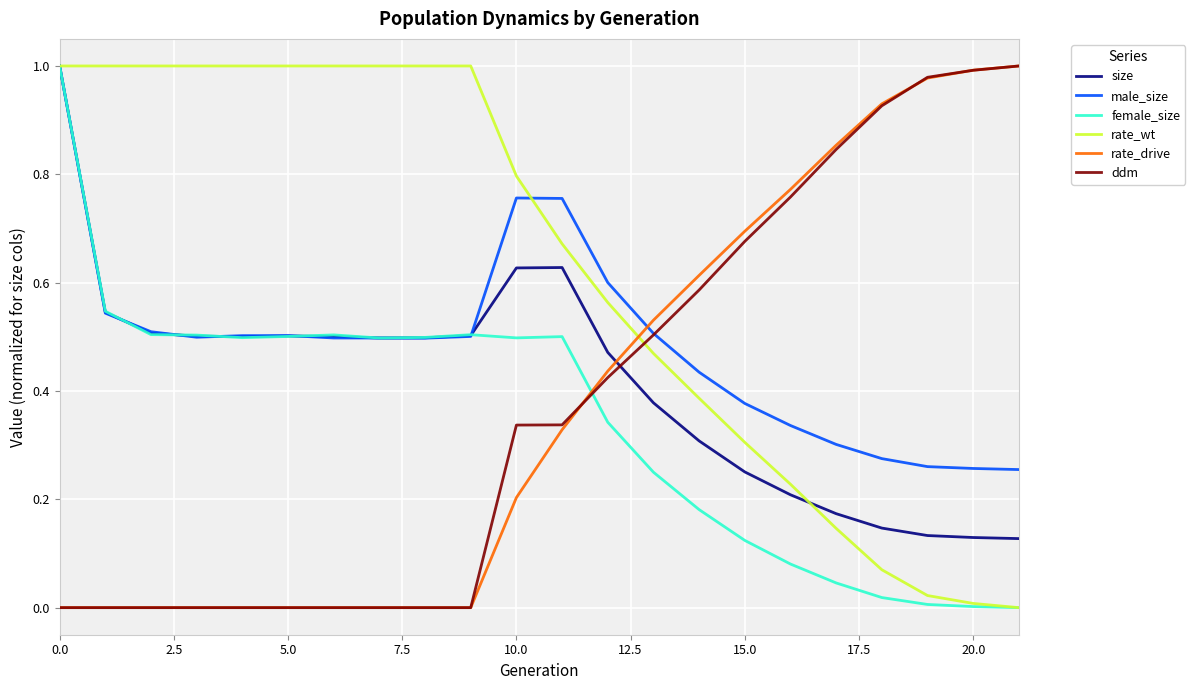

How many values in the rate_wt series exceed 0?

21